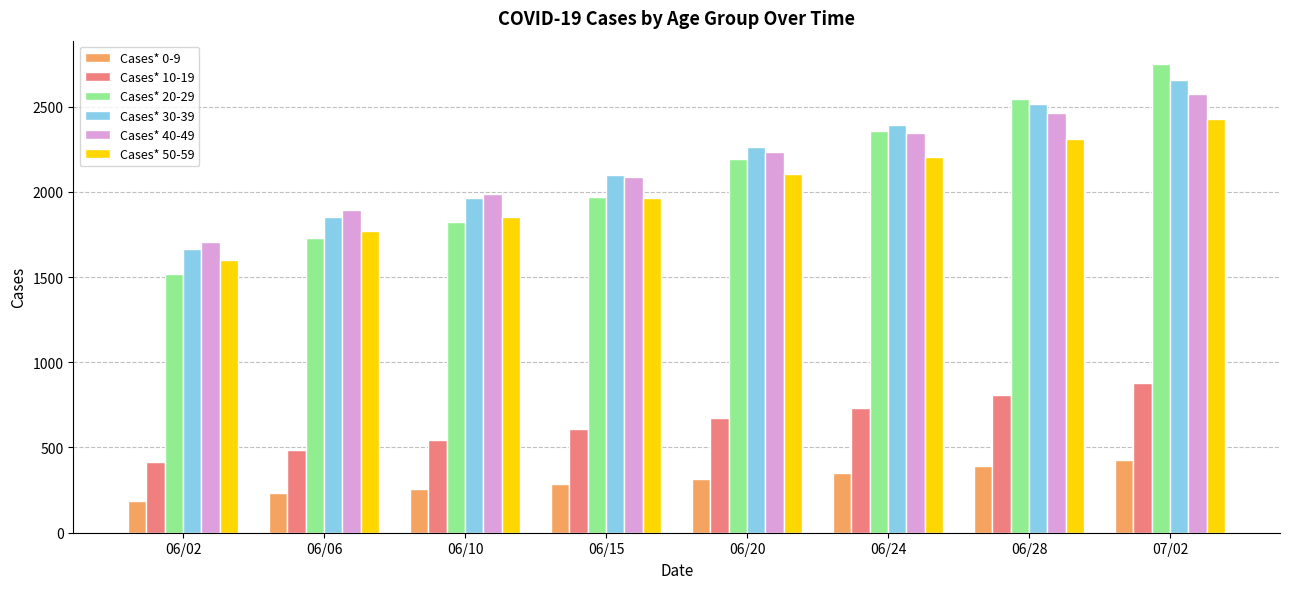

Rank the series at 07/02 from lowest to highest value.

Cases* 0-9, Cases* 10-19, Cases* 50-59, Cases* 40-49, Cases* 30-39, Cases* 20-29